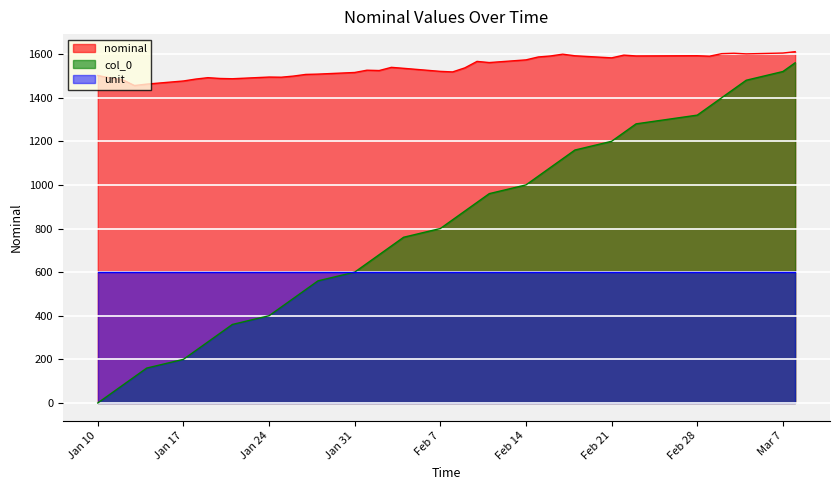

True or false: nominal and col_0 intersect in this chart.

False